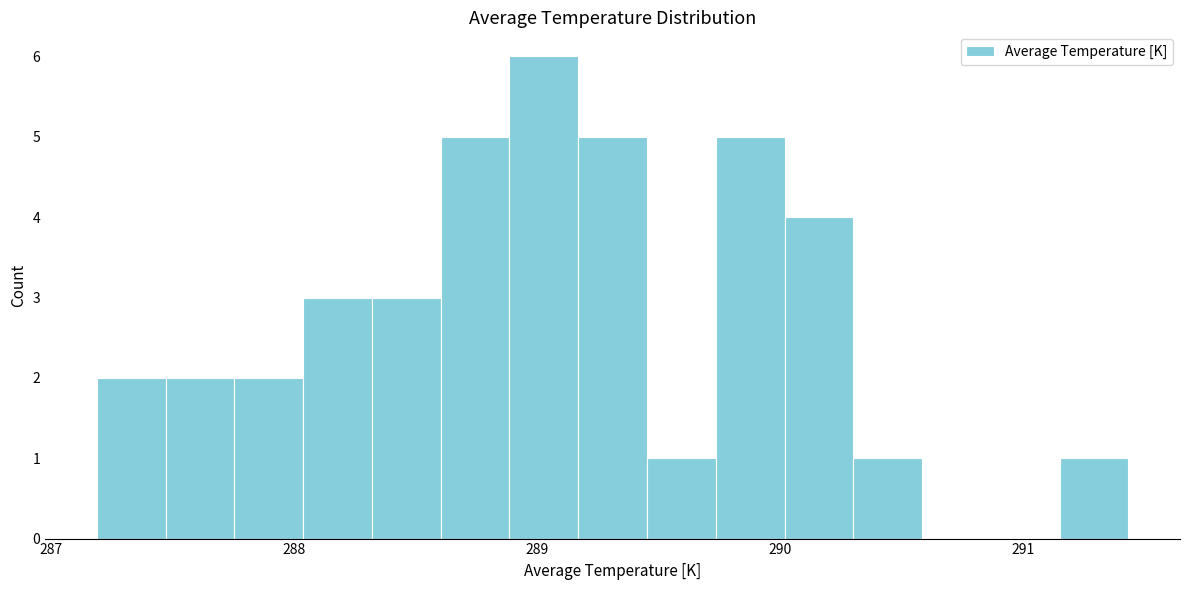

Read against the x-axis, roughly where is the centre of the tallest bar?

289.0